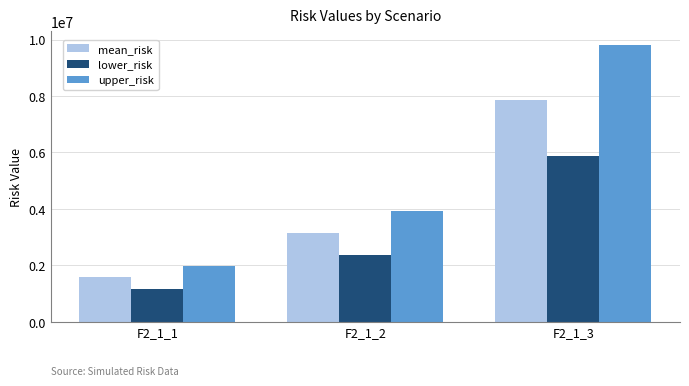

The value of lower_risk at F2_1_2 is 2352960.8. True or false?

True